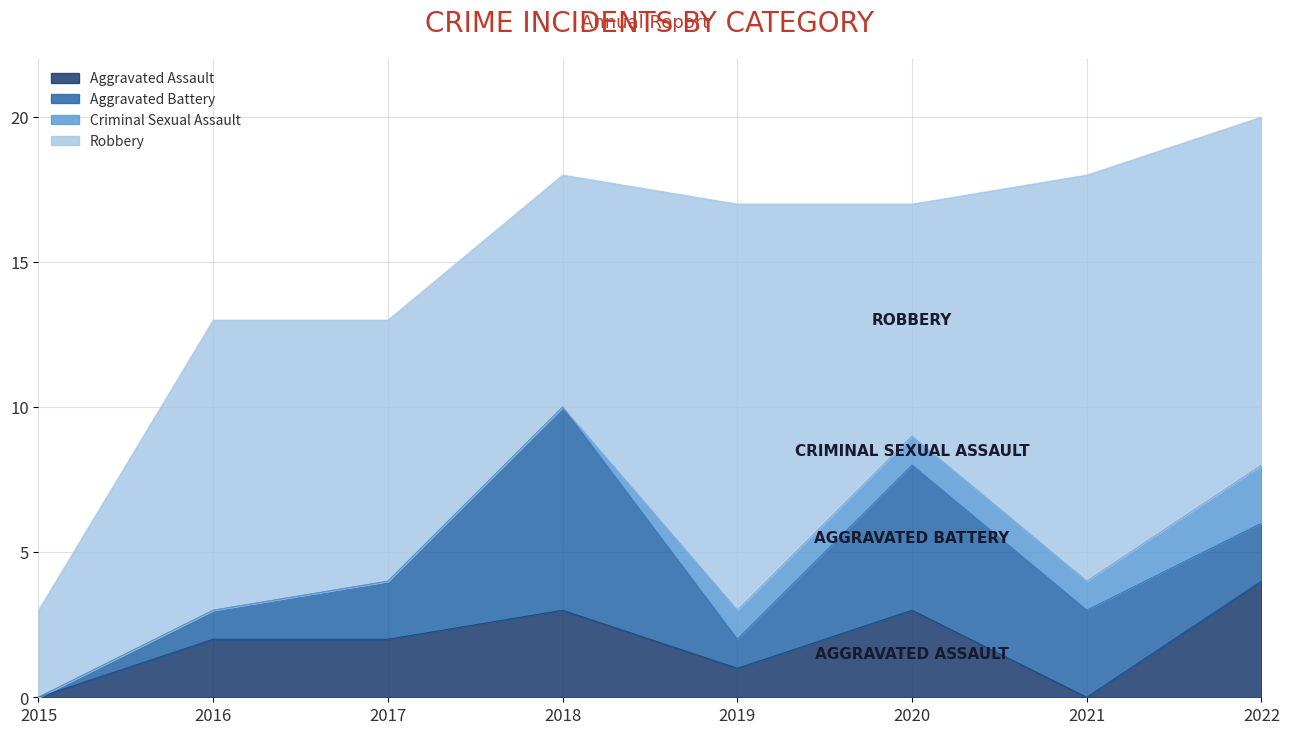

True or false: Aggravated Assault and Criminal Sexual Assault cross at least once.

True